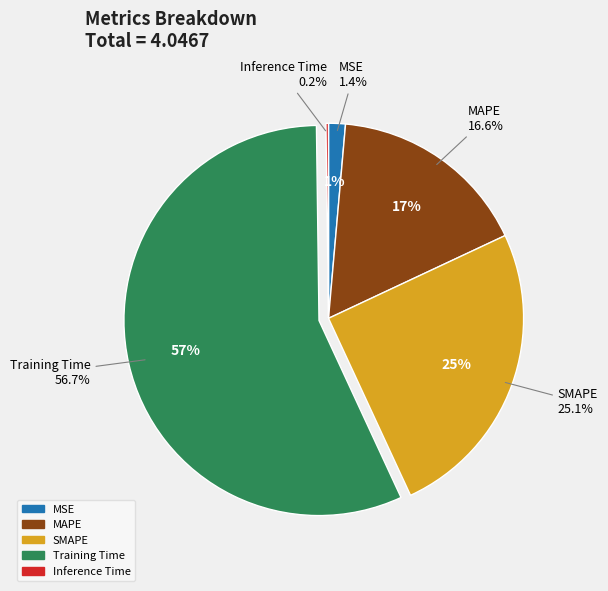

What percentage is the Training Time slice, to the nearest percent?

57%